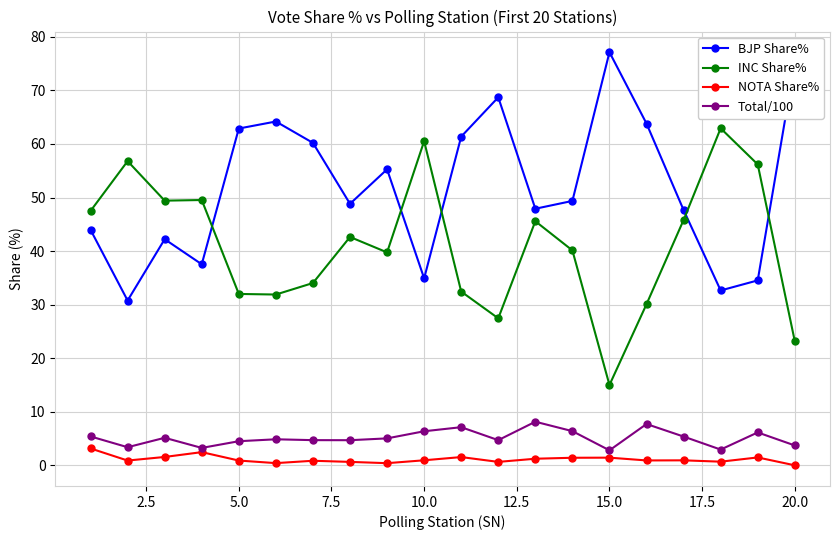

What is the value of the Total/100 point at the 11th from the left?

7.1